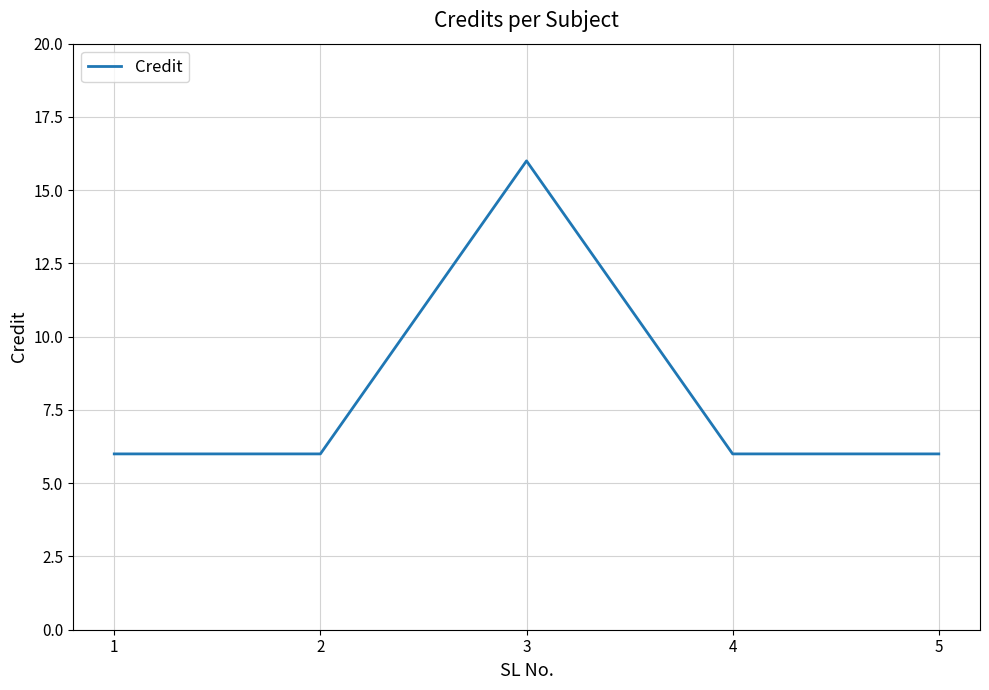

What is the difference between the maximum and minimum values?

10